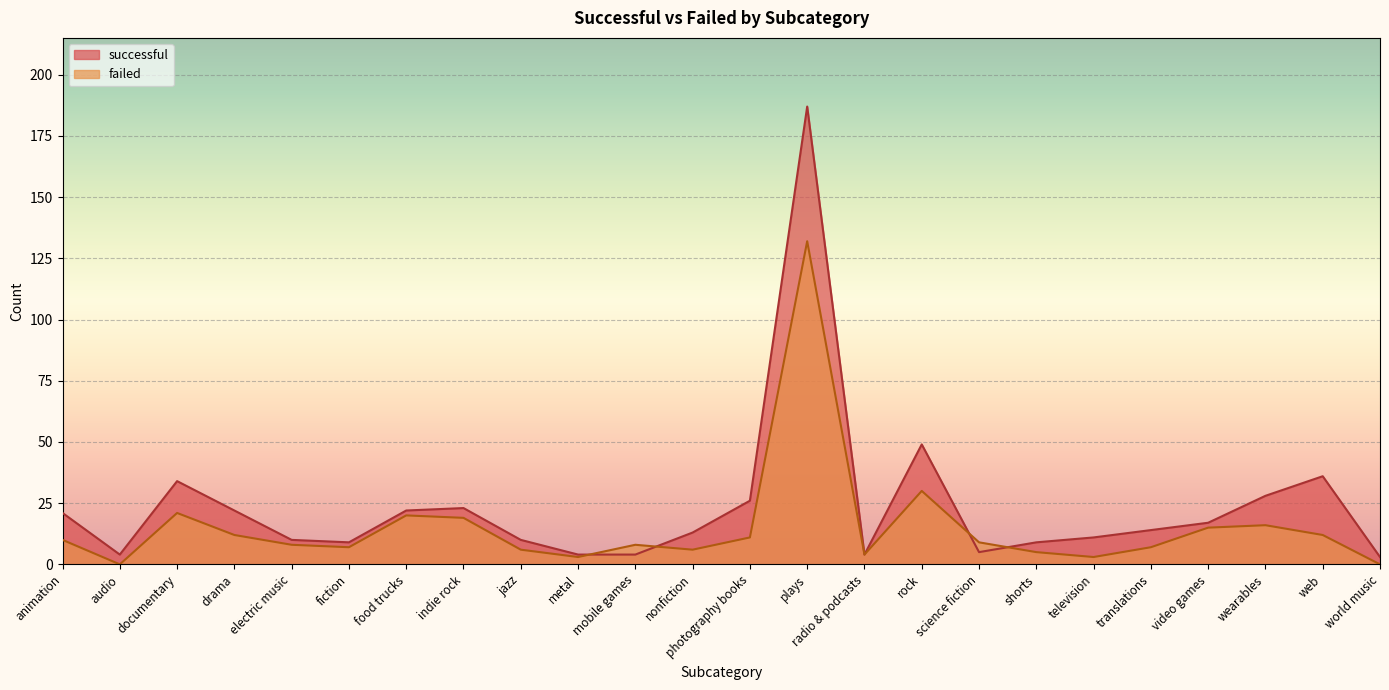

Rank the series by their maximum value, from highest to lowest.

successful, failed